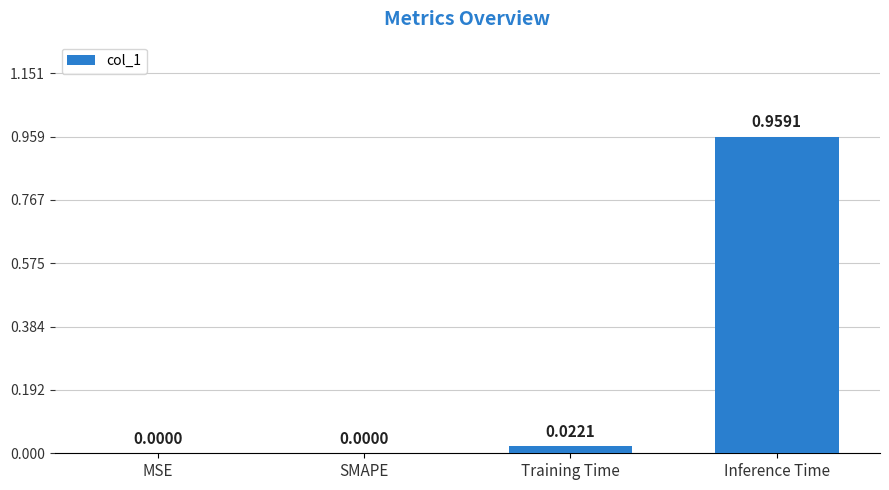

Is it true that the value at Inference Time is 0.3?

False